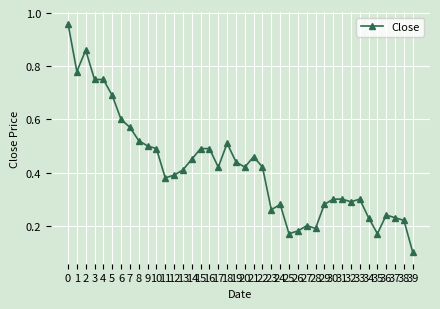

Between 13 and 9, which is larger?

9